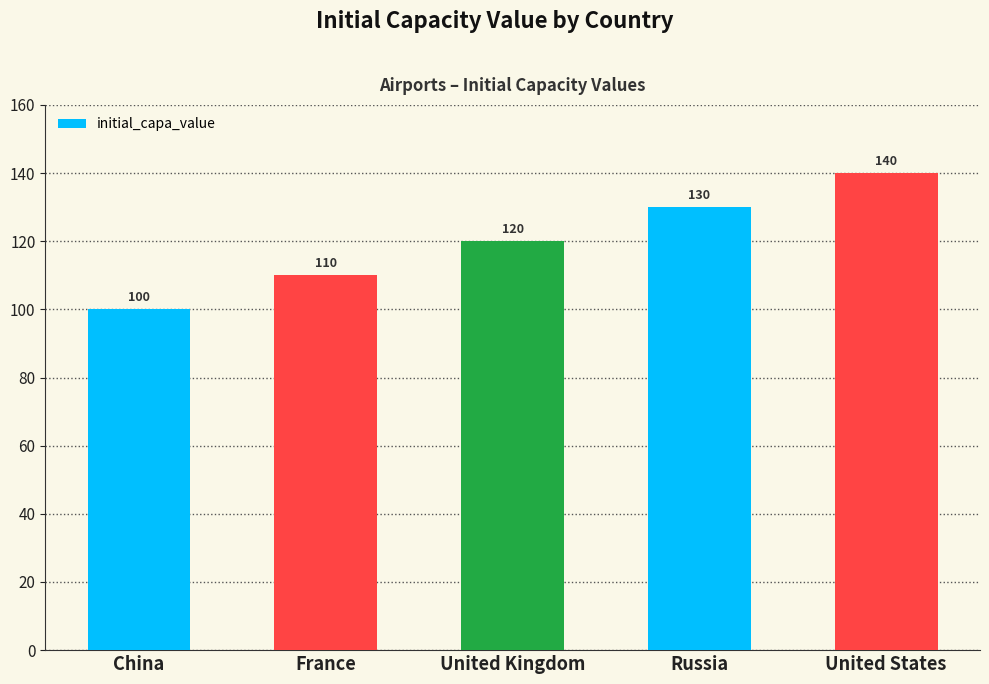

List the labels in order of value, smallest first.

China, France, United Kingdom, Russia, United States